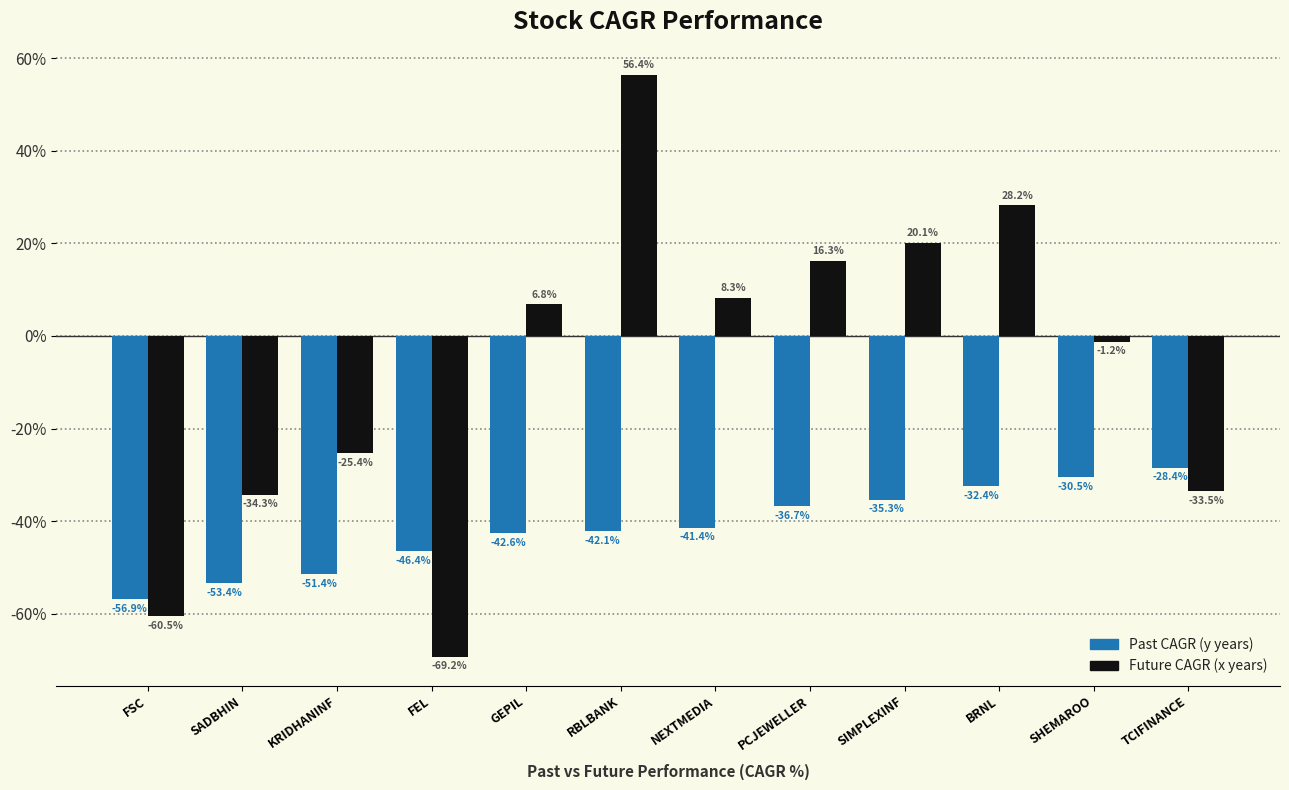

How many data points does each series have?

12